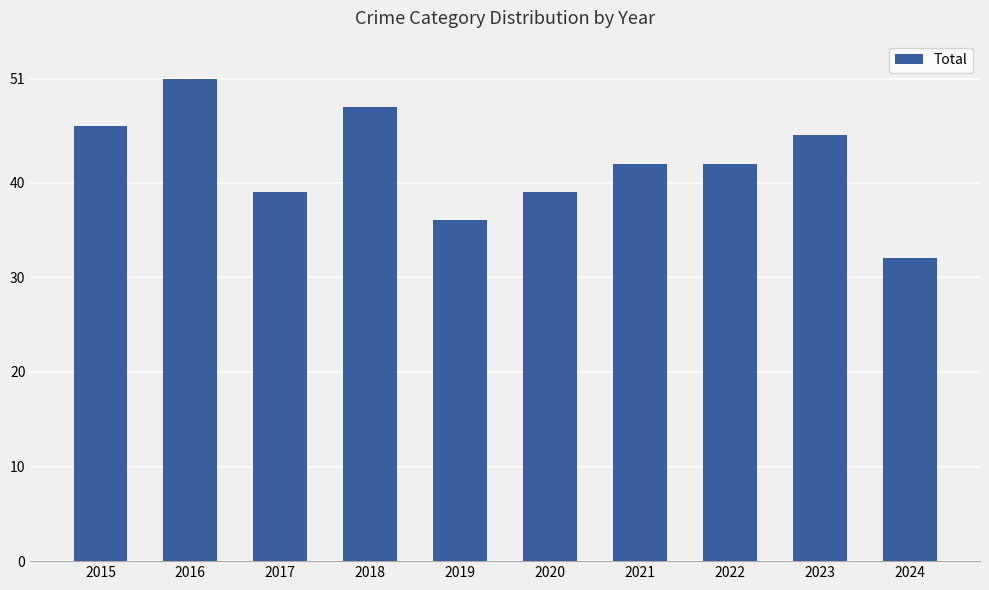

Reading left to right, transcribe all the data shown in this chart.

46	51	39	48	36	39	42	42	45	32